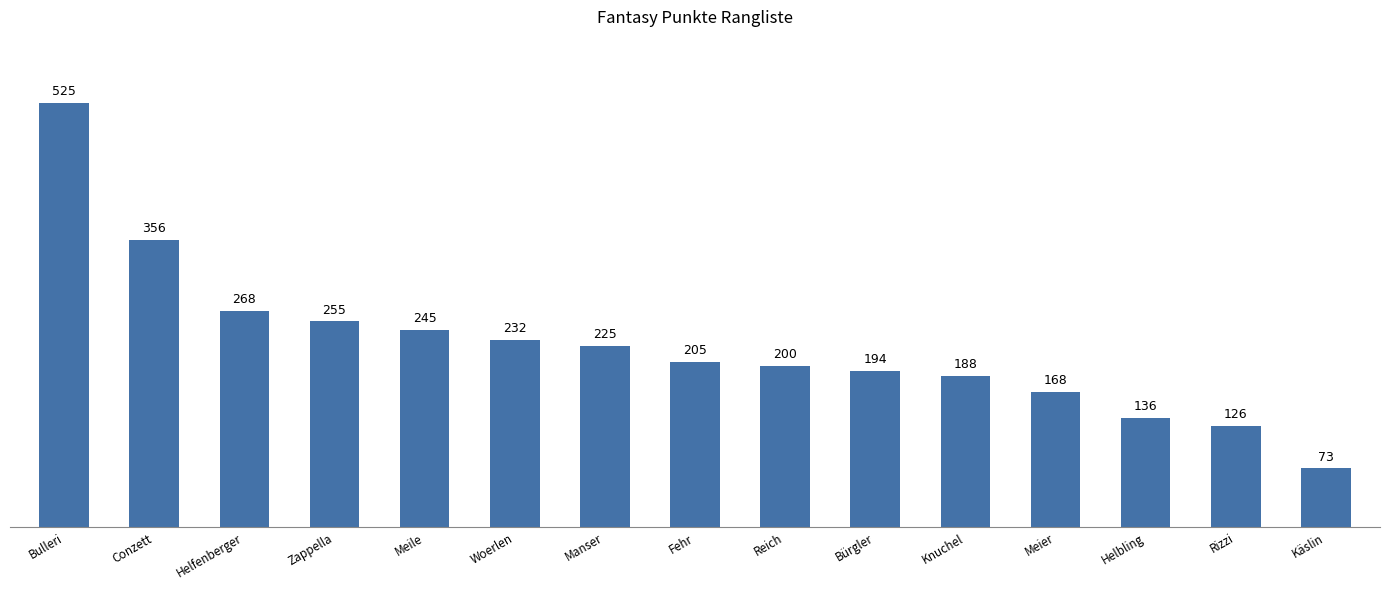

What is the change in value from Zappella to Käslin?

-182